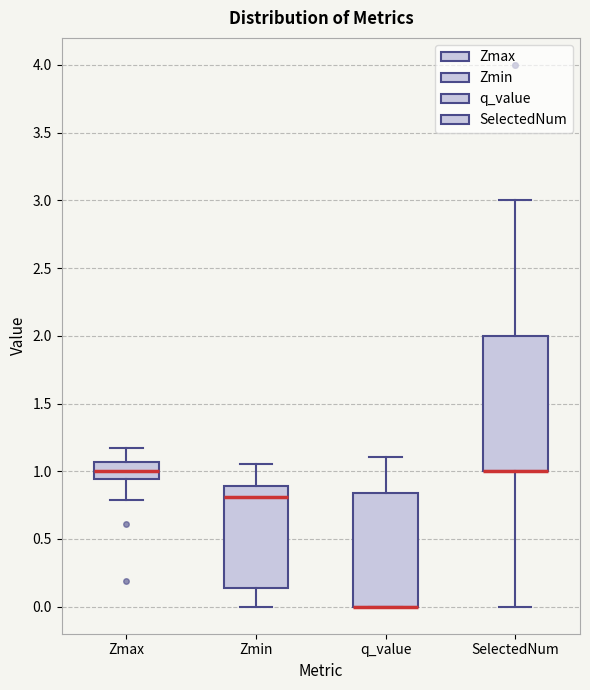

Which box is the tallest, from its lower edge to its upper edge?

SelectedNum